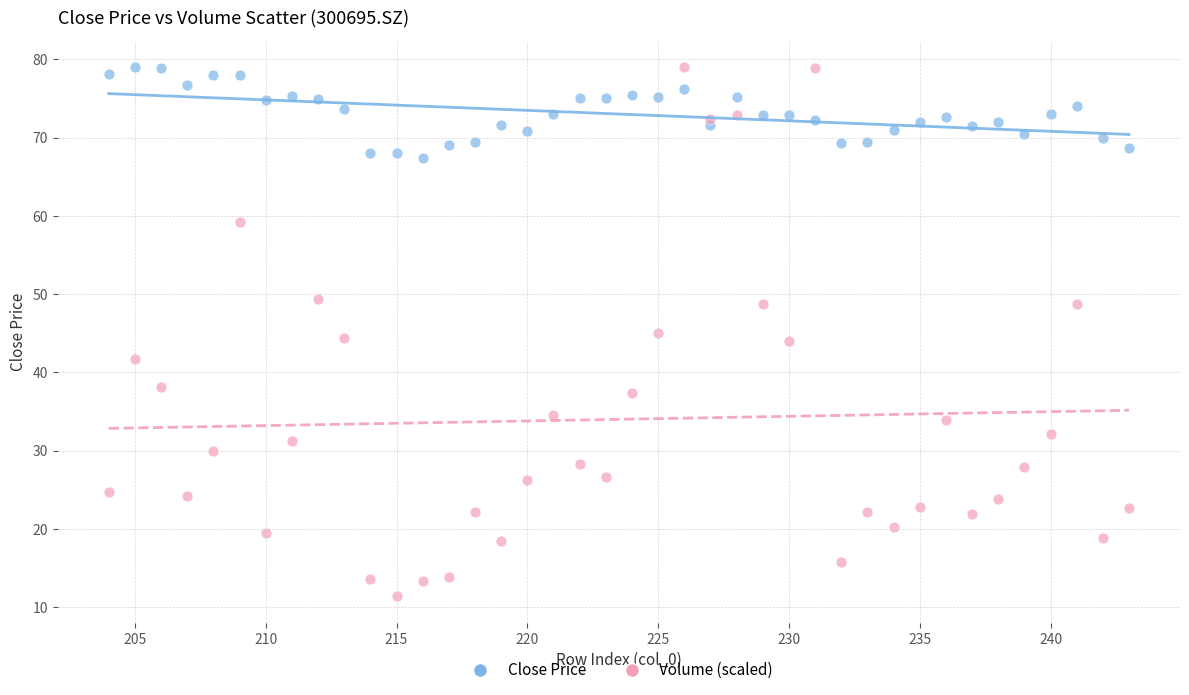

Which series contains the lowest Y value?

Volume (scaled)